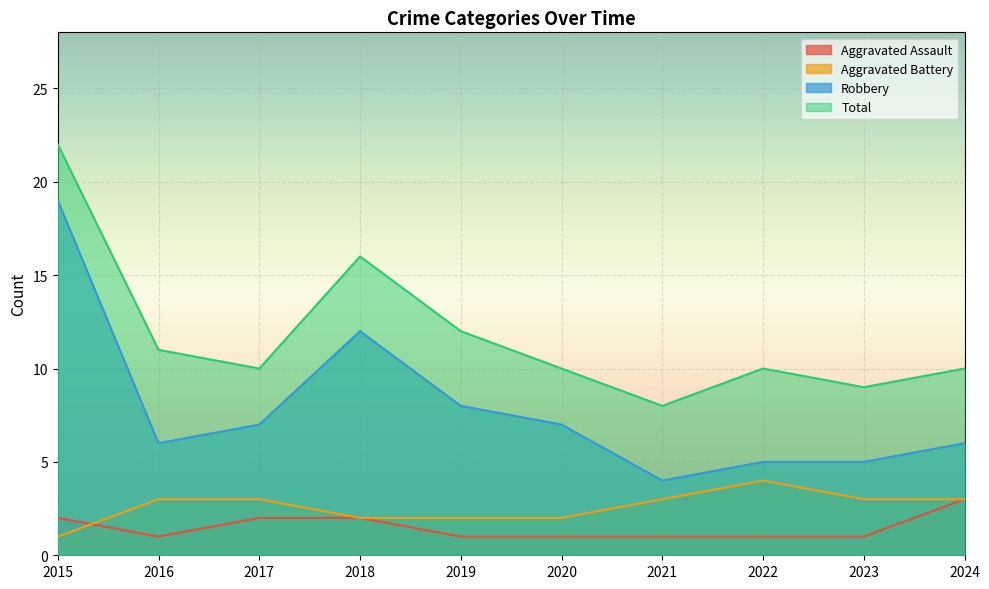

Rank the series at 2019 from highest to lowest value.

Total, Robbery, Aggravated Battery, Aggravated Assault